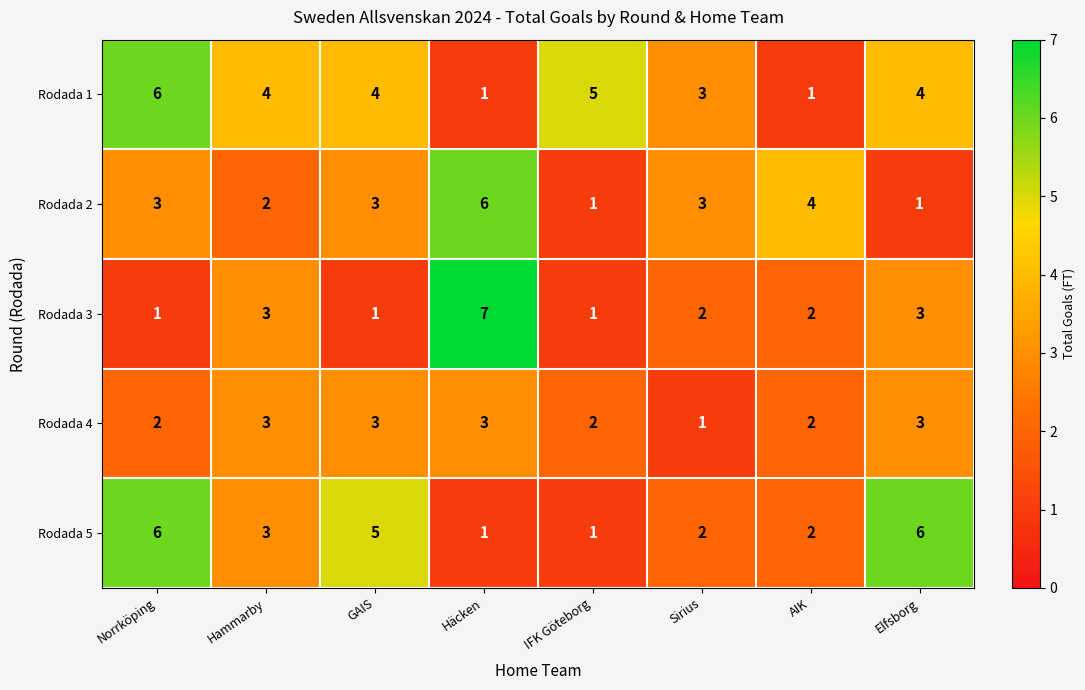

Where is Rodada 5 nearest to the value 3?

Hammarby